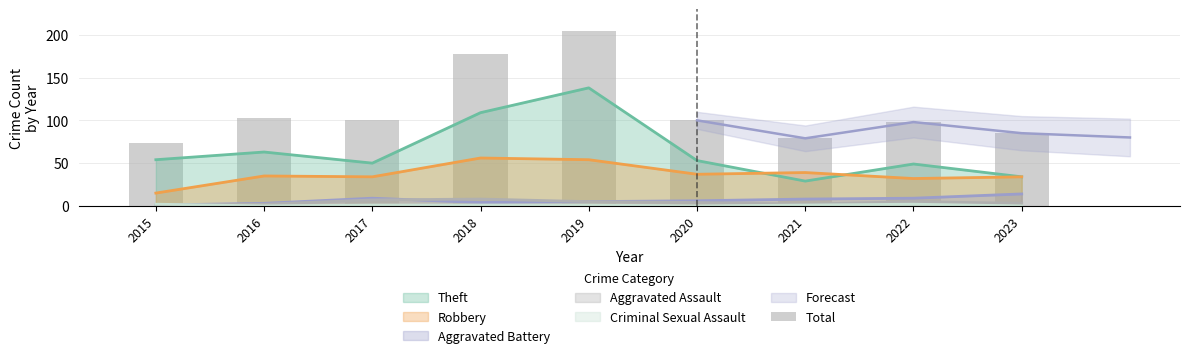

What is the average value?

113